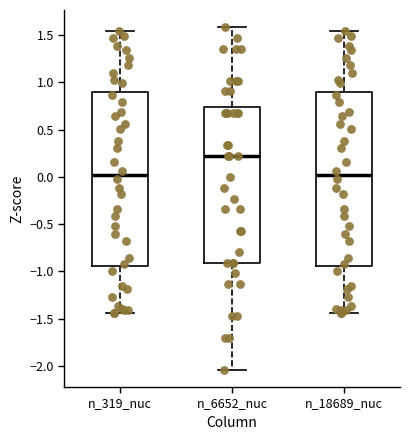

Where does the lower whisker of the box for n_18689_nuc end on the y-axis? The values are not printed on the chart, so give them approximately, as read against the axis.

-1.45